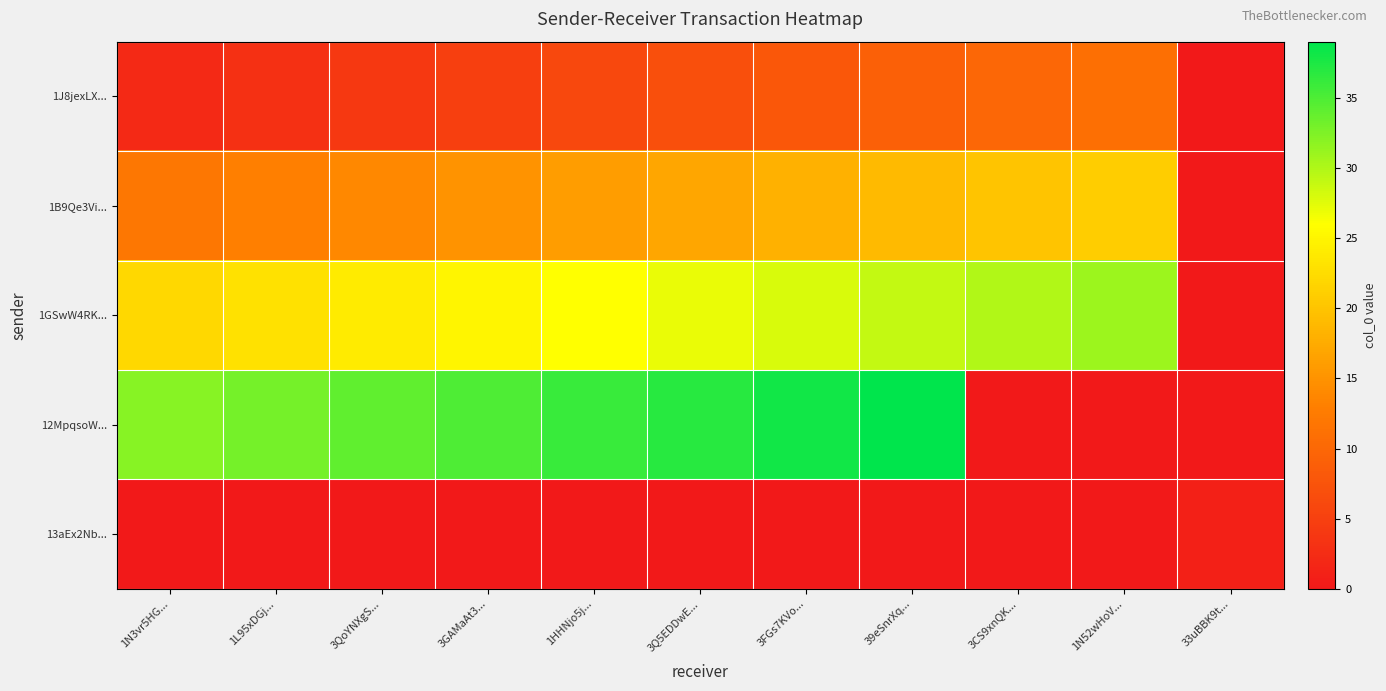

Reading left to right, list all the values displayed in this chart.

1J8jexLX...: 1N3vr5HG...=2	1L95xDGj...=3	3QoYNXgS...=4	3GAMaAt3...=5	1HHNjo5j...=6	3Q5EDDwE...=7	3FGs7KVo...=8	39eSnrXq...=9	3CS9xnQK...=10	1N52wHoV...=11	33uBBK9t...=0
1B9Qe3Vi...: 1N3vr5HG...=12	1L95xDGj...=13	3QoYNXgS...=14	3GAMaAt3...=15	1HHNjo5j...=16	3Q5EDDwE...=17	3FGs7KVo...=18	39eSnrXq...=19	3CS9xnQK...=20	1N52wHoV...=21	33uBBK9t...=0
1GSwW4RK...: 1N3vr5HG...=22	1L95xDGj...=23	3QoYNXgS...=24	3GAMaAt3...=25	1HHNjo5j...=26	3Q5EDDwE...=27	3FGs7KVo...=28	39eSnrXq...=29	3CS9xnQK...=30	1N52wHoV...=31	33uBBK9t...=0
12MpqsoW...: 1N3vr5HG...=32	1L95xDGj...=33	3QoYNXgS...=34	3GAMaAt3...=35	1HHNjo5j...=36	3Q5EDDwE...=37	3FGs7KVo...=38	39eSnrXq...=39	3CS9xnQK...=0	1N52wHoV...=0	33uBBK9t...=0
13aEx2Nb...: 1N3vr5HG...=0	1L95xDGj...=0	3QoYNXgS...=0	3GAMaAt3...=0	1HHNjo5j...=0	3Q5EDDwE...=0	3FGs7KVo...=0	39eSnrXq...=0	3CS9xnQK...=0	1N52wHoV...=0	33uBBK9t...=1